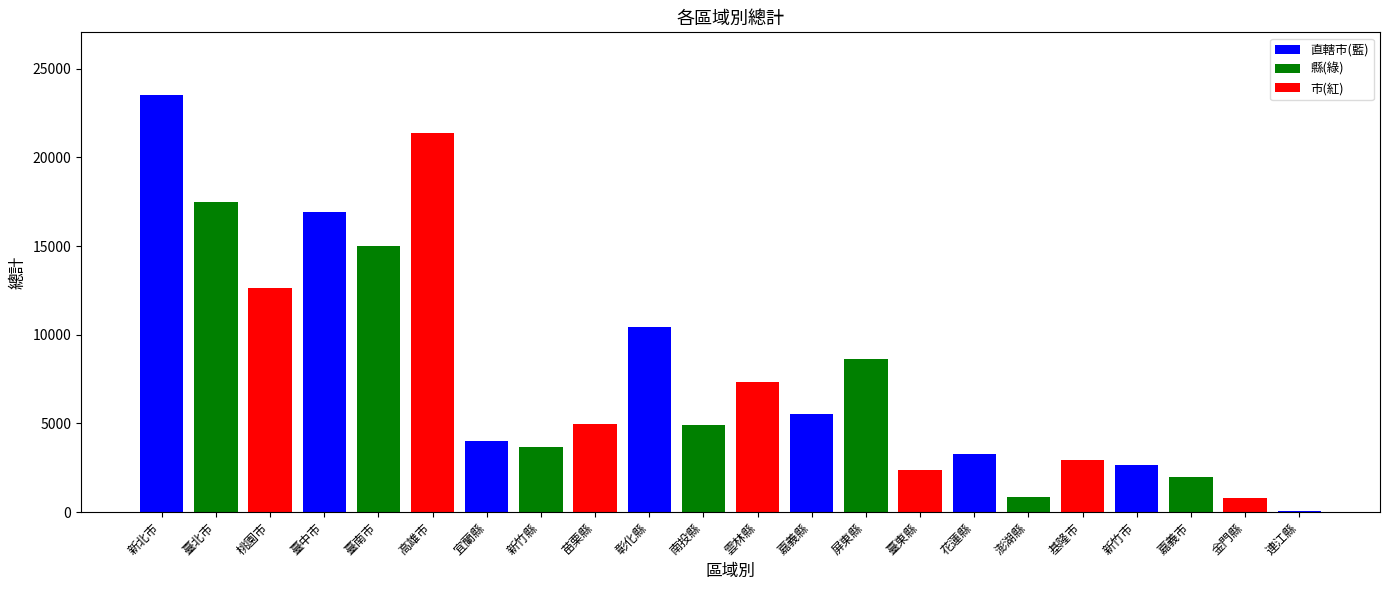

Reading left to right, list all the values displayed in this chart.

23525	17467	12620	16904	14996	21368	4007	3641	4971	10461	4890	7324	5541	8613	2379	3290	847	2914	2661	1991	768	64